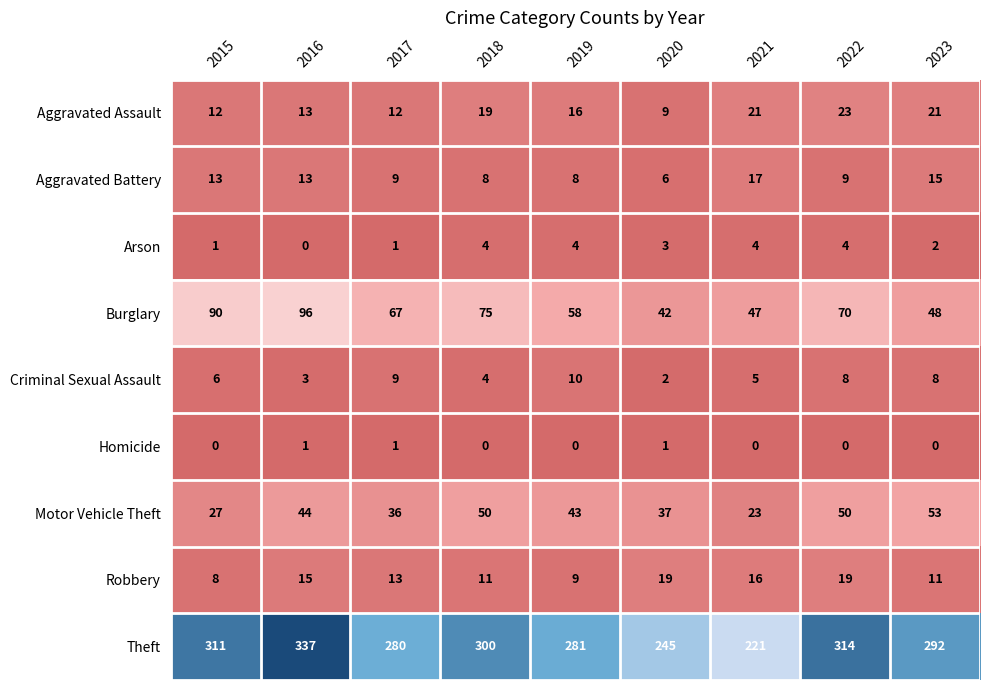

At which label is Arson closest to 2?

2023